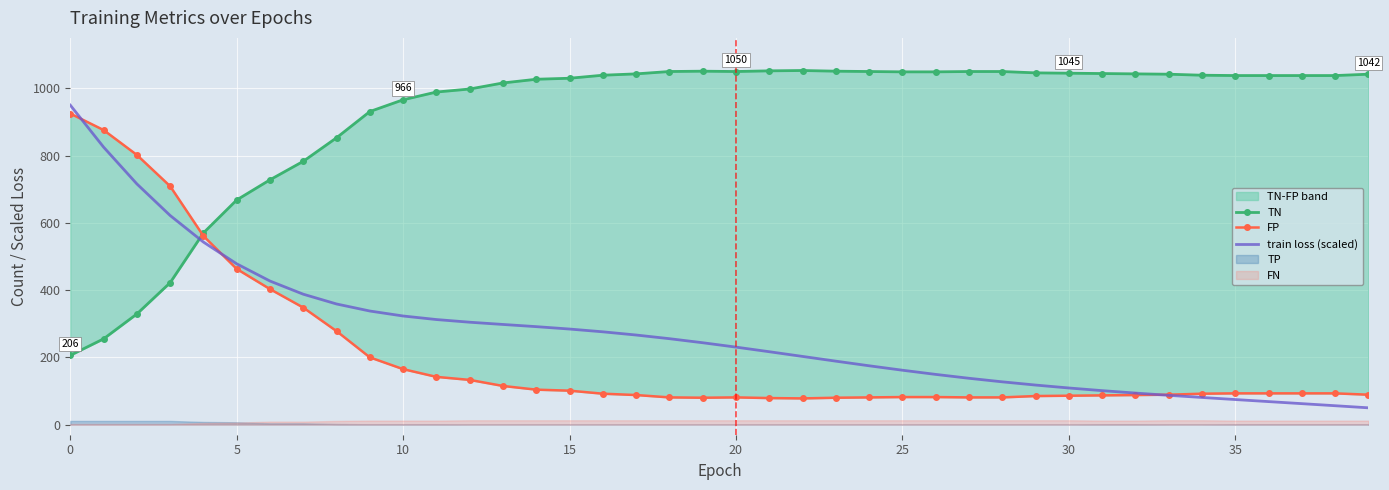

At how many categories does at least one series exceed 938?

31